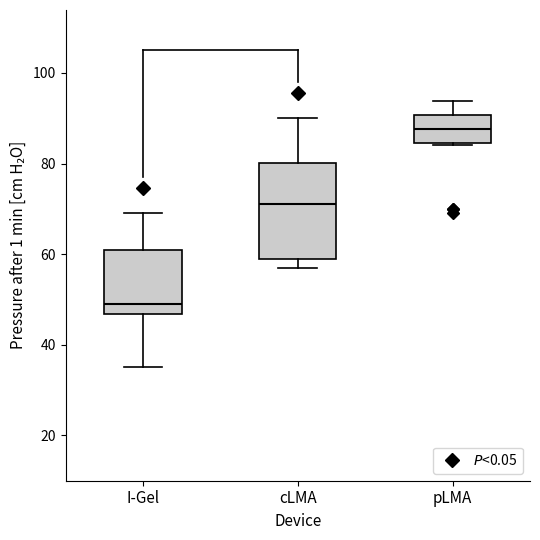

Reading left to right, read every box against the y-axis: the position of its median line, the range the box covers, and the ends of its whiskers. The values are not printed on the chart, so give them approximately, as read against the axis.

I-Gel: median 48, box 46 to 62, whiskers 36 to 70
cLMA: median 72, box 60 to 80, whiskers 58 to 90
pLMA: median 88, box 84 to 90, whiskers 84 to 94